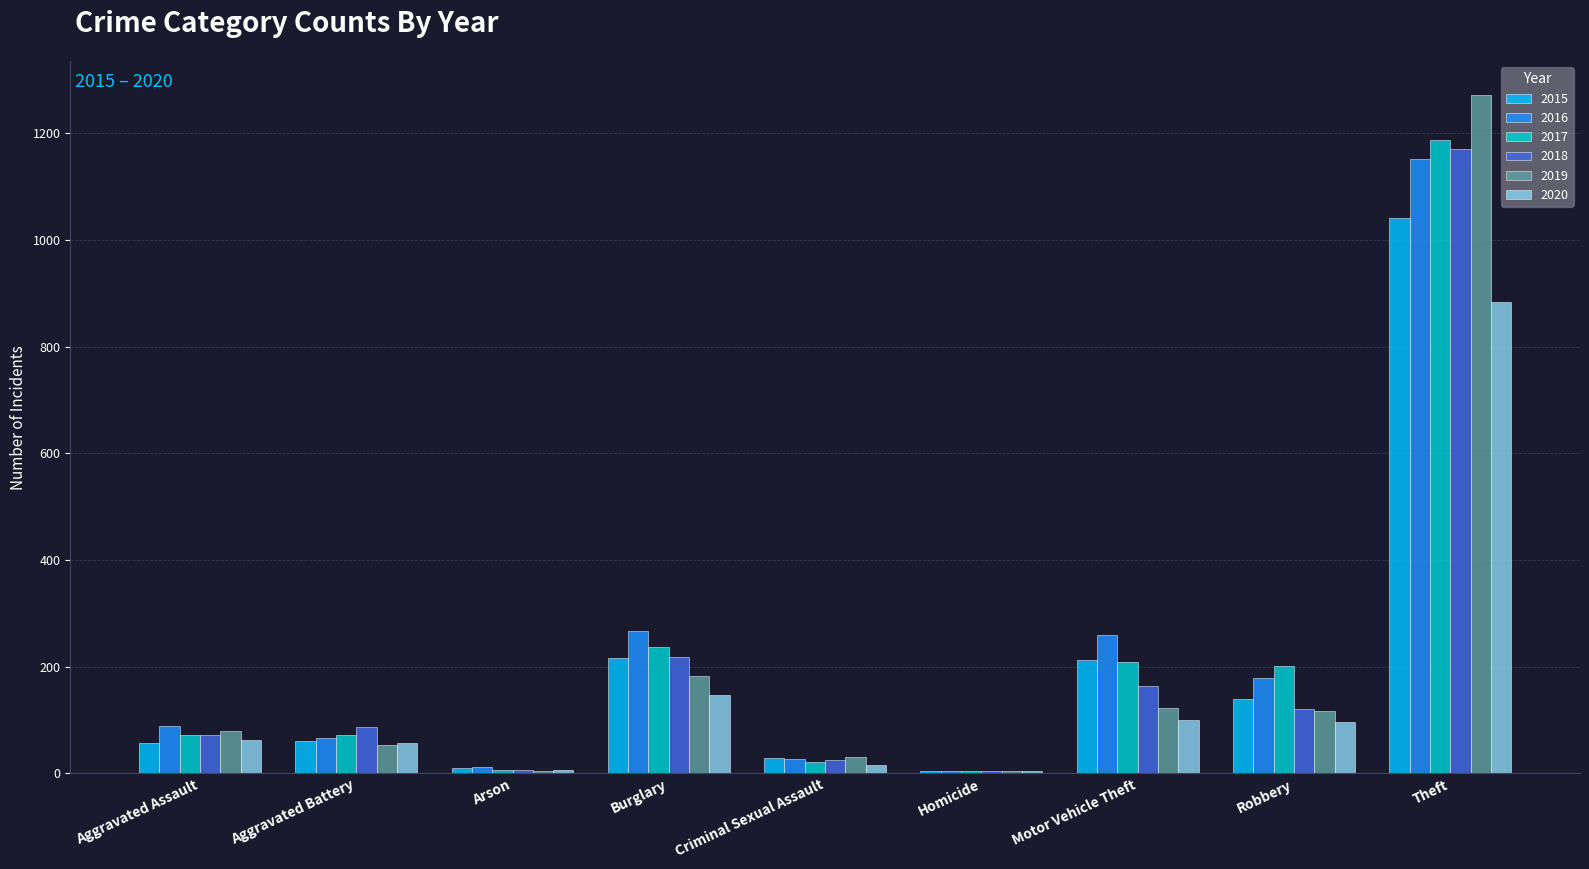

At which label is 2018 closest to 587?

Burglary